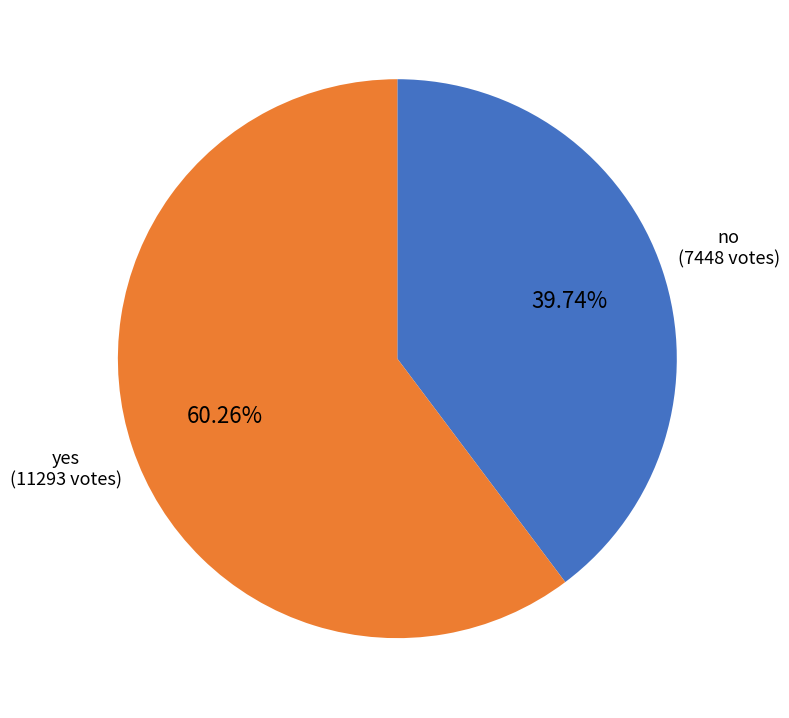

Is there any slice that represents more than half of the pie?

Yes